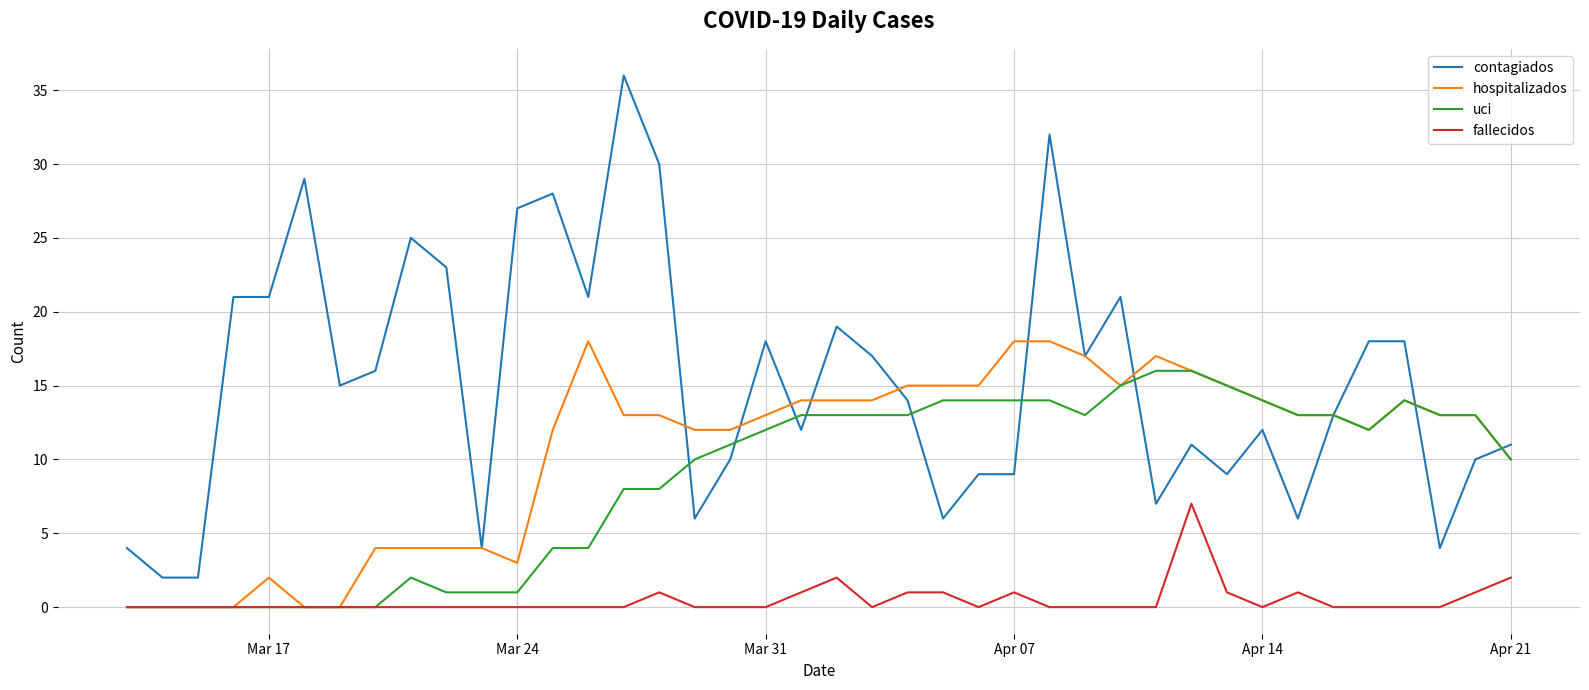

Reading right to left, list all the values displayed in this chart.

contagiados: 11	10	4	18	18	13	6	12	9	11	7	21	17	32	9	9	6	14	17	19	12	18	10	6	30	36	21	28	27	4	23	25	16	15	29	21	21	2	2	4
hospitalizados: 10	13	13	14	12	13	13	14	15	16	17	15	17	18	18	15	15	15	14	14	14	13	12	12	13	13	18	12	3	4	4	4	4	0	0	2	0	0	0	0
uci: 10	13	13	14	12	13	13	14	15	16	16	15	13	14	14	14	14	13	13	13	13	12	11	10	8	8	4	4	1	1	1	2	0	0	0	0	0	0	0	0
fallecidos: 2	1	0	0	0	0	1	0	1	7	0	0	0	0	1	0	1	1	0	2	1	0	0	0	1	0	0	0	0	0	0	0	0	0	0	0	0	0	0	0